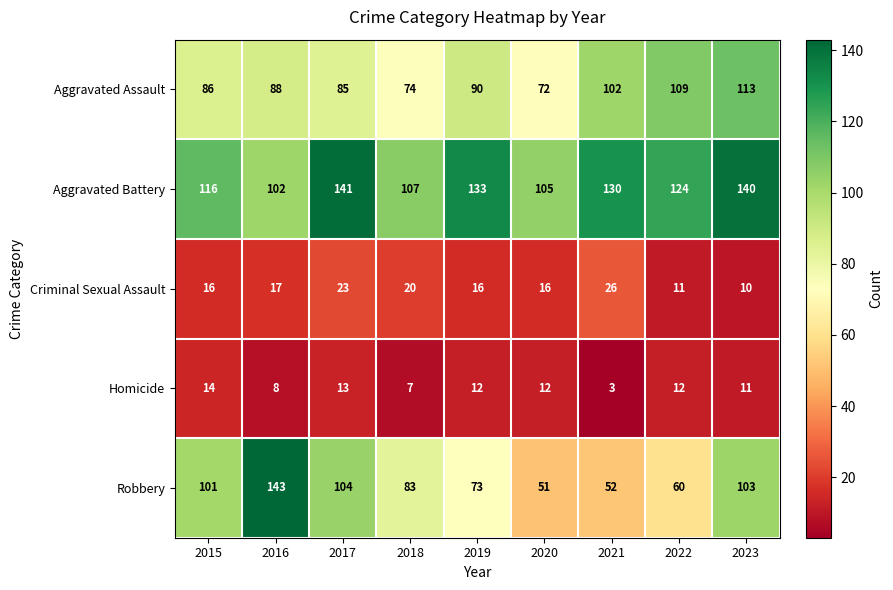

What is the spread (max minus min) of values at 2021?

127